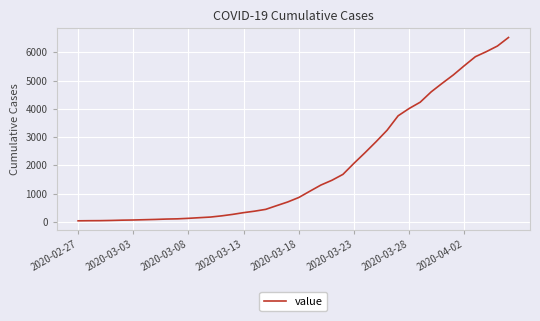

How many lines are shown in the chart?

1